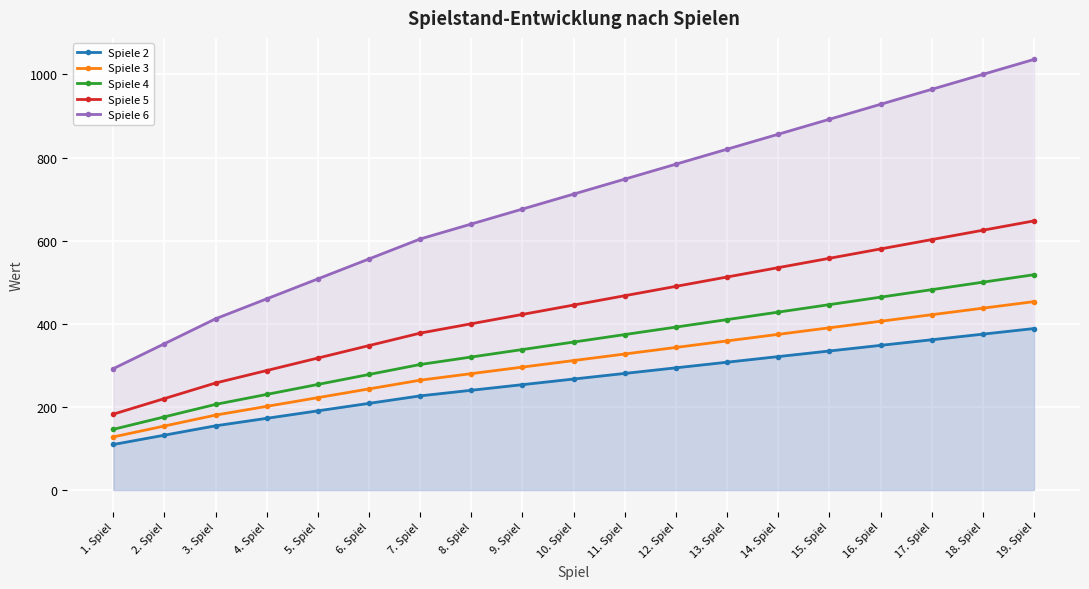

At which label does Spiele 6 reach its peak?

19. Spiel